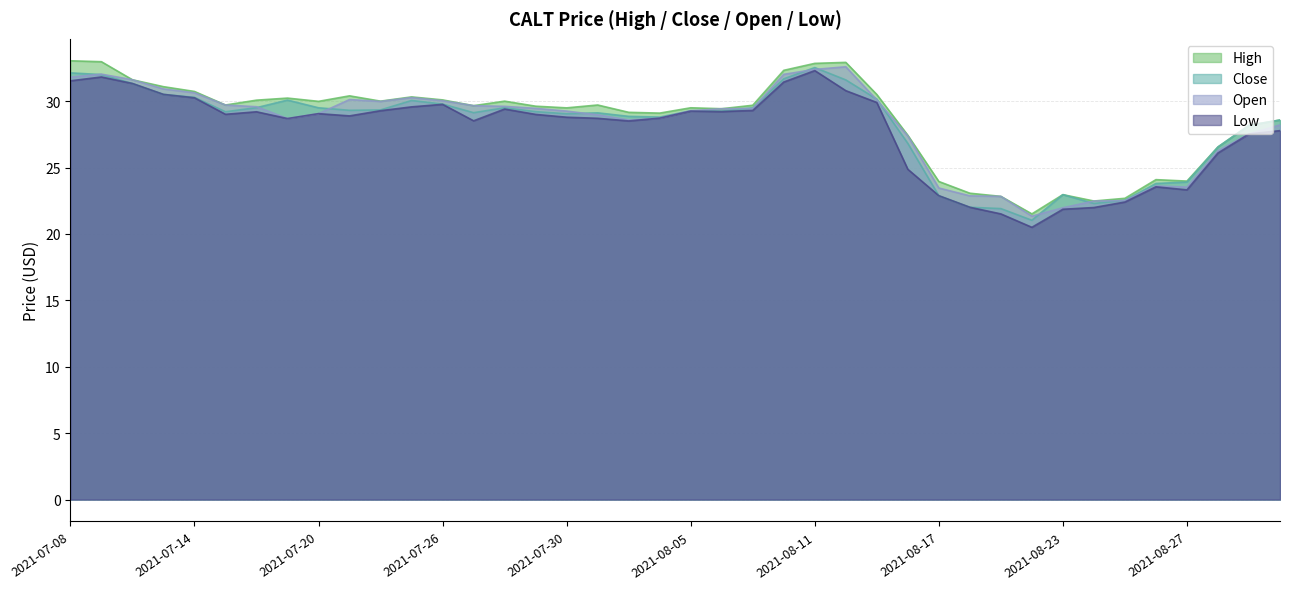

Which category has the lowest value in the open series?

2021-08-20